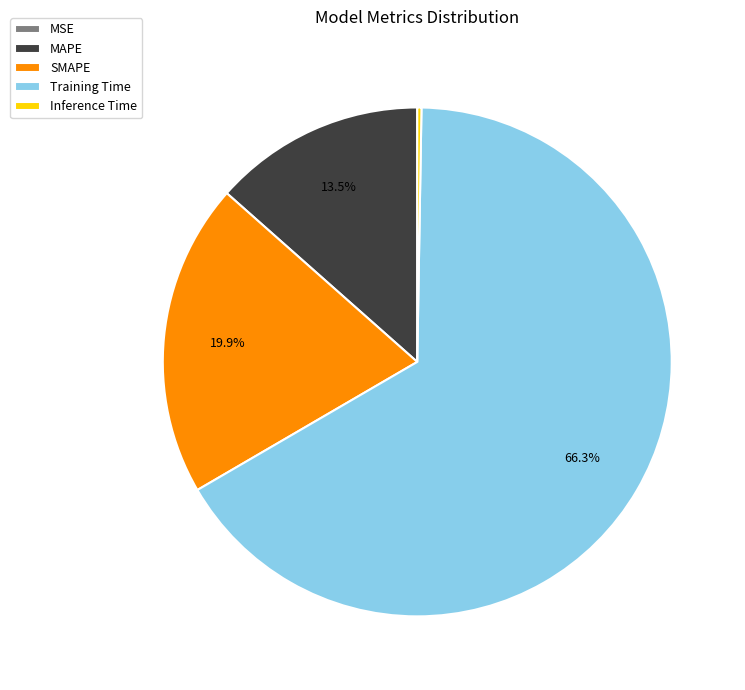

What is the total percentage of SMAPE and MAPE?

33.4%